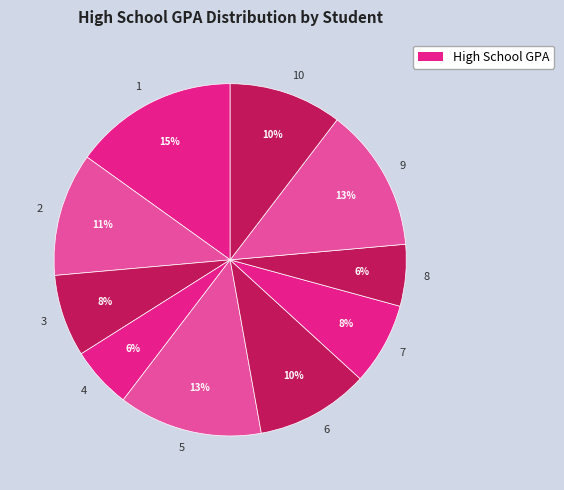

The 5 slice represents 27% of the pie. True or false?

False